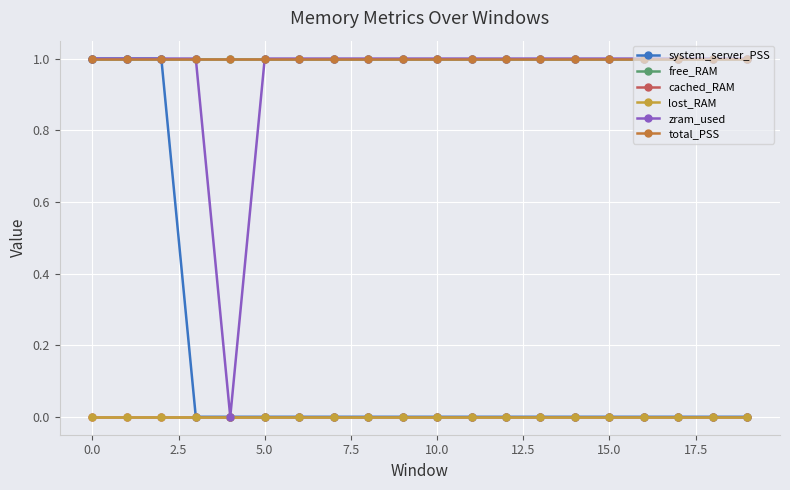

Which series has the largest total across all categories?

free_RAM